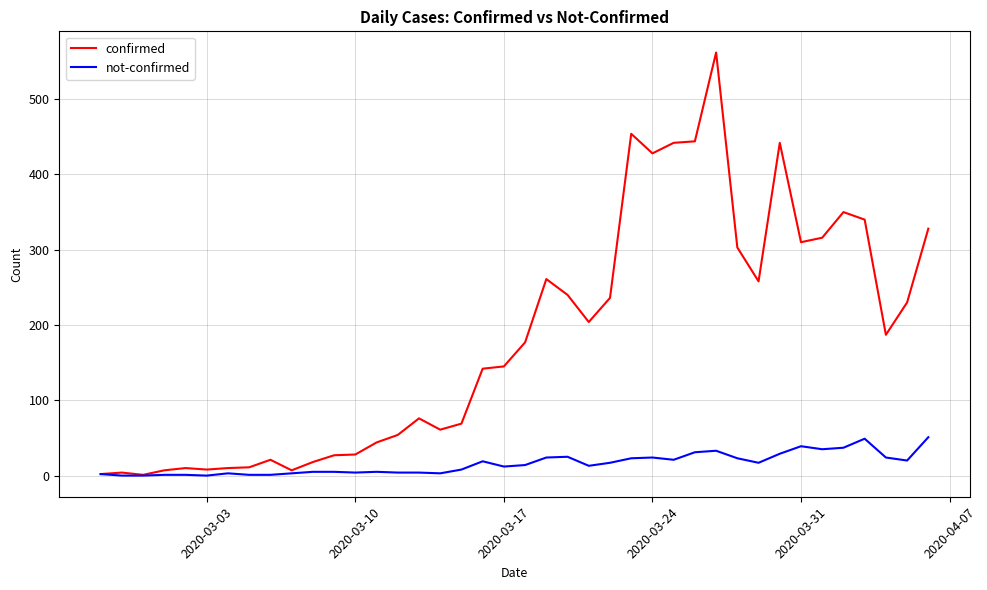

What is the maximum value shown in the chart?

562